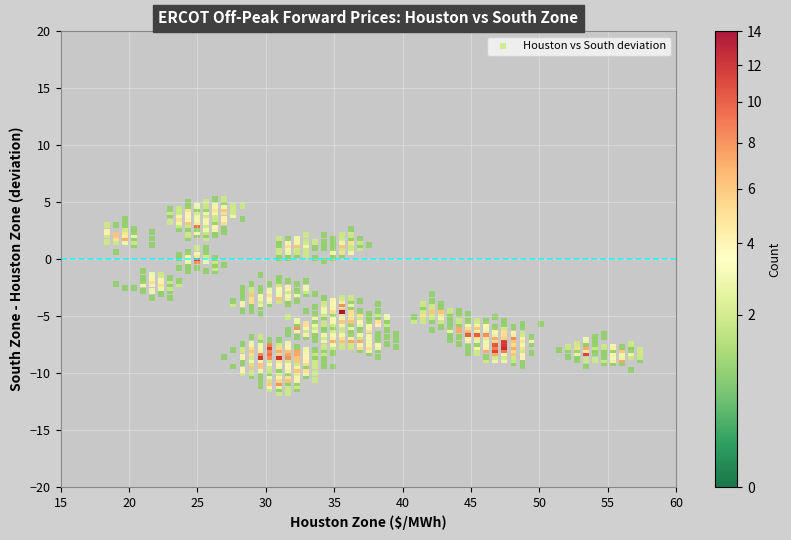

What is the range of X values (max minus min)?

39.0